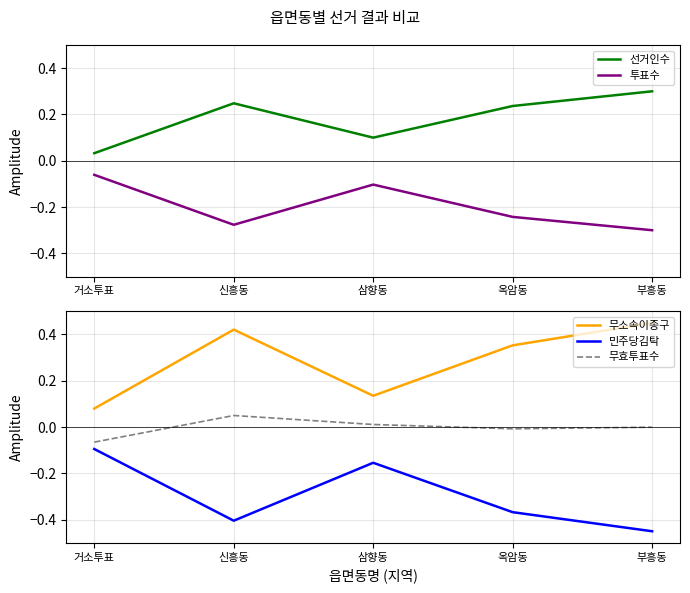

The 투표수 series shows -0.3 at 신흥동. True or false?

True